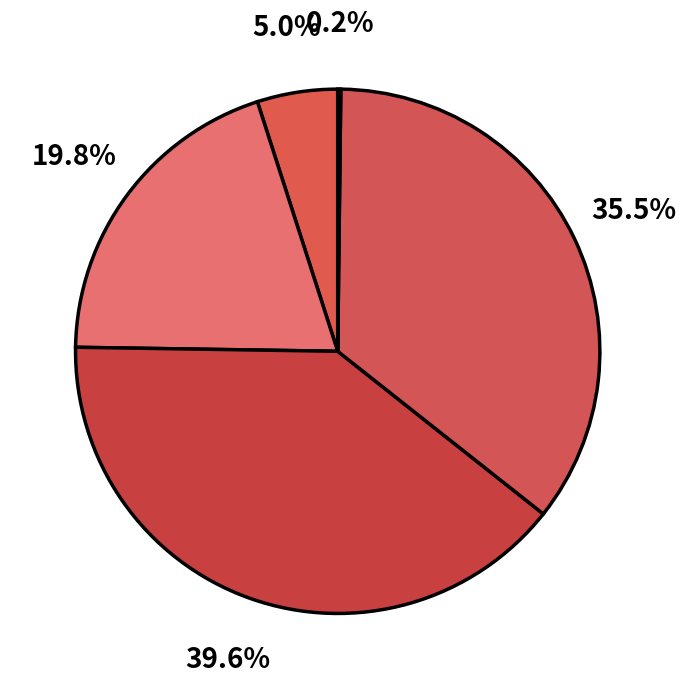

Does any single category account for the majority?

No